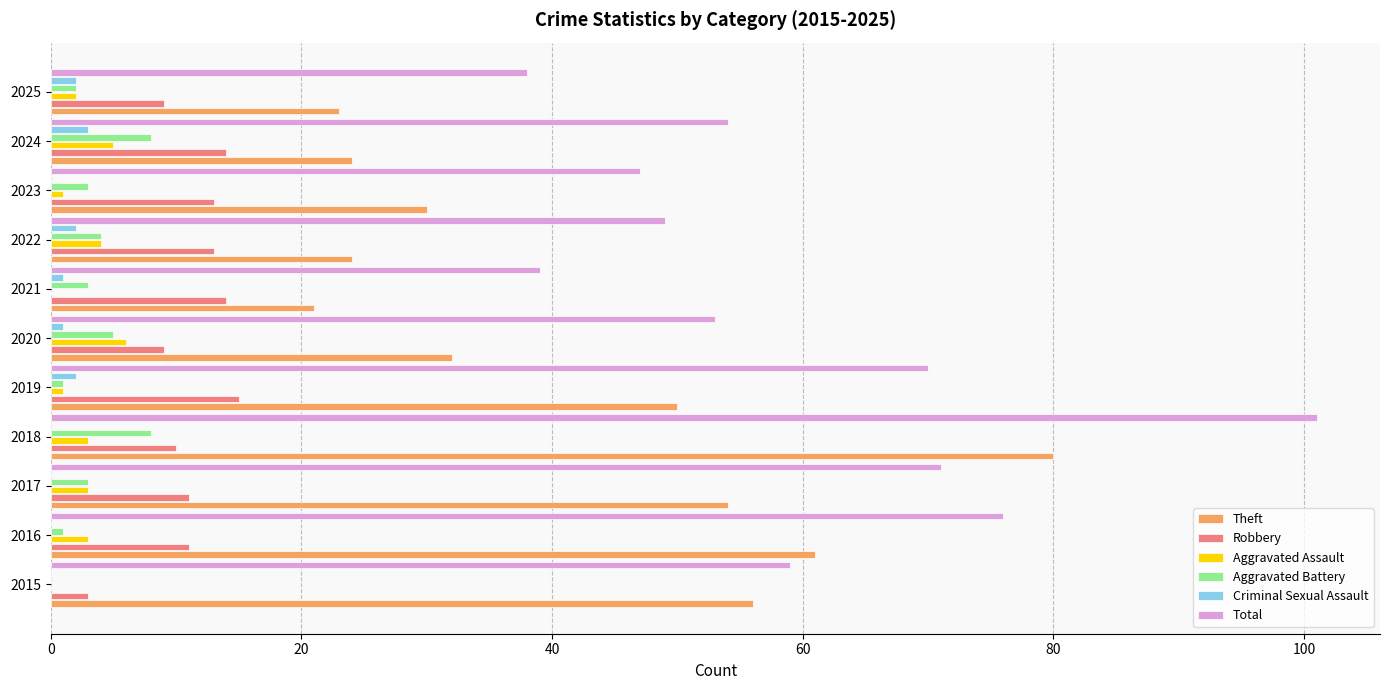

Between 2018 and 2019, which series saw the biggest shift?

Total